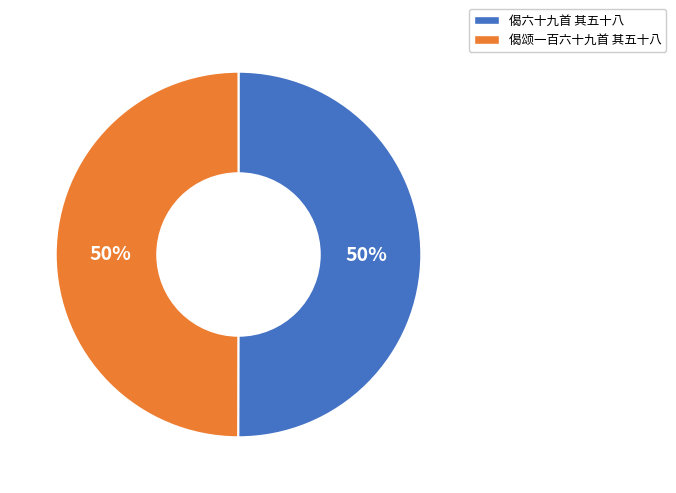

The 偈颂一百六十九首 其五十八 slice represents 50% of the pie. True or false?

True